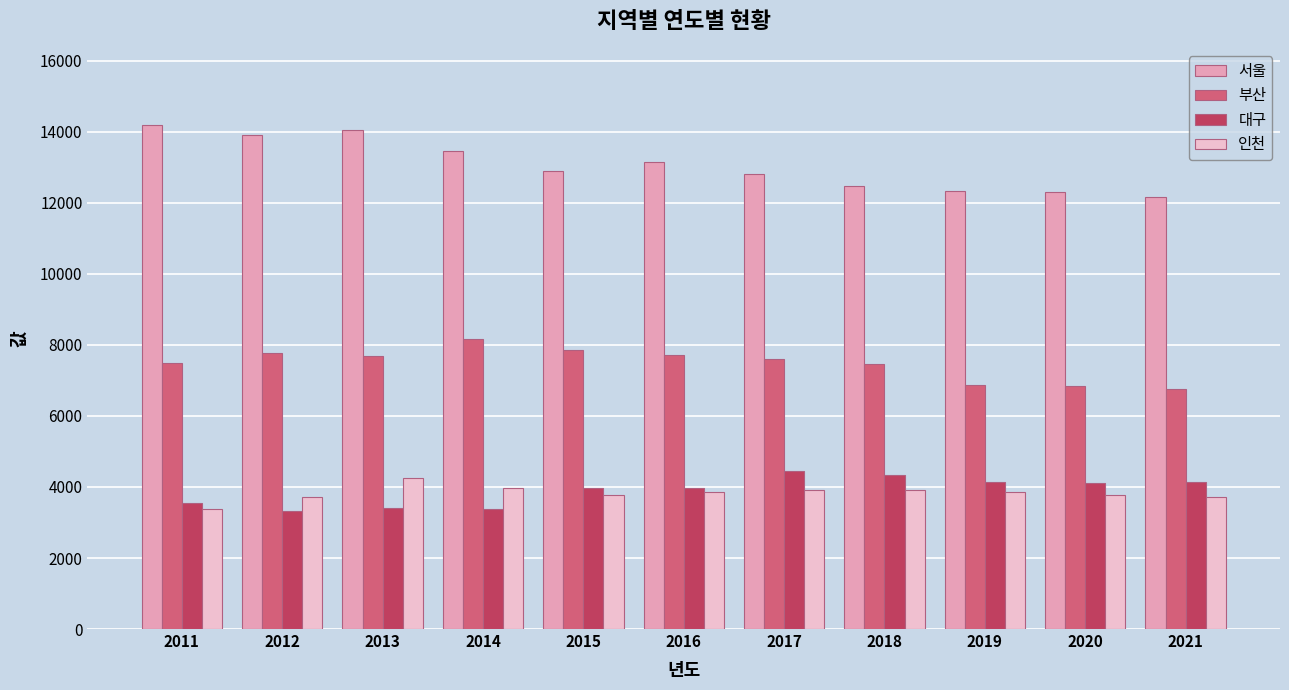

Is the value of 부산 at 2011 greater than the value of 서울 at 2015?

No